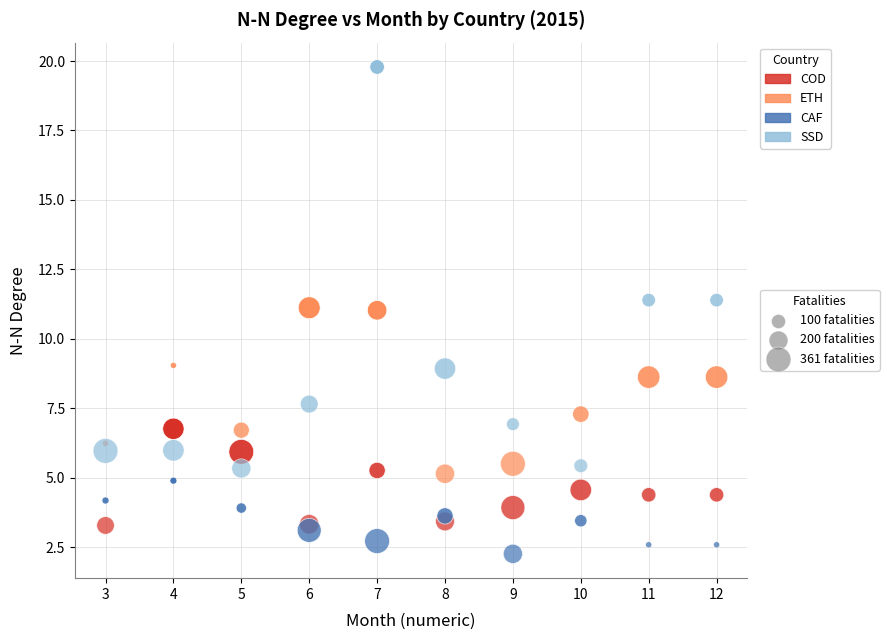

Across all data points, what is the range of Y values (max minus min)?

17.5